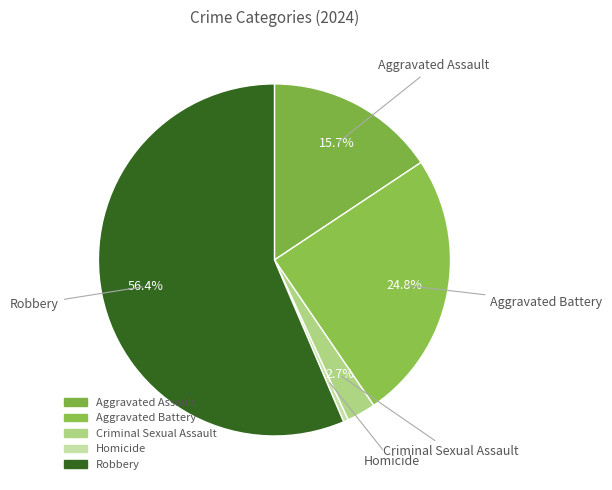

To the nearest percent, what portion does Criminal Sexual Assault represent?

3%